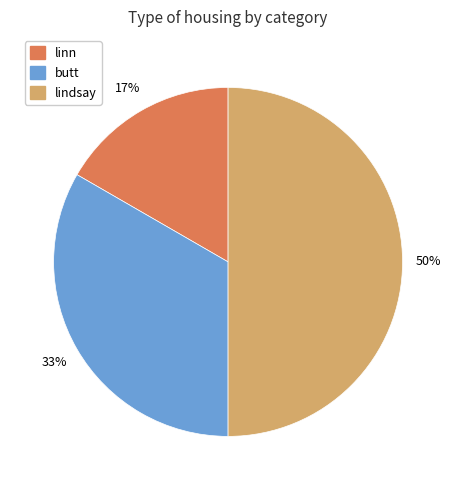

To the nearest percent, what is the difference between the largest and smallest slice percentages?

33%